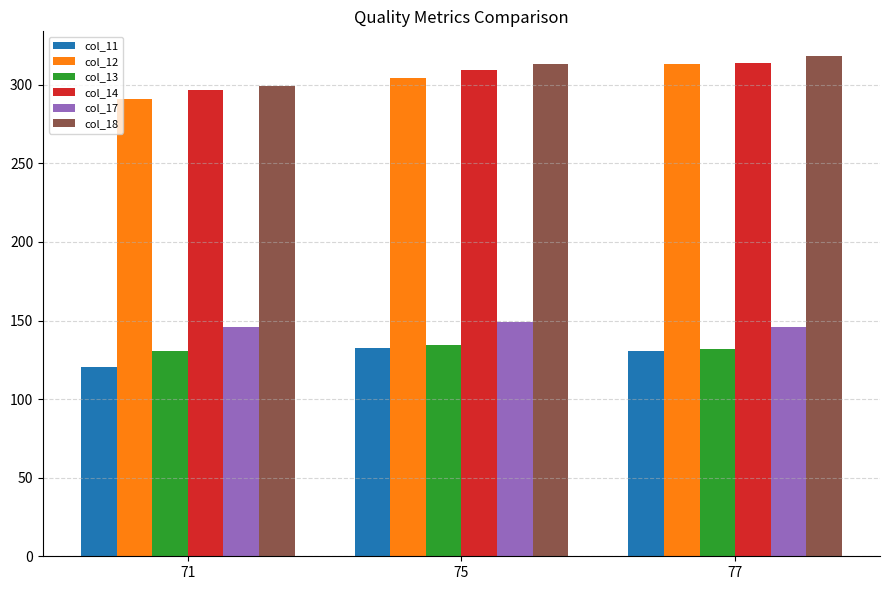

What is the lowest value of the col_14 series?

296.8